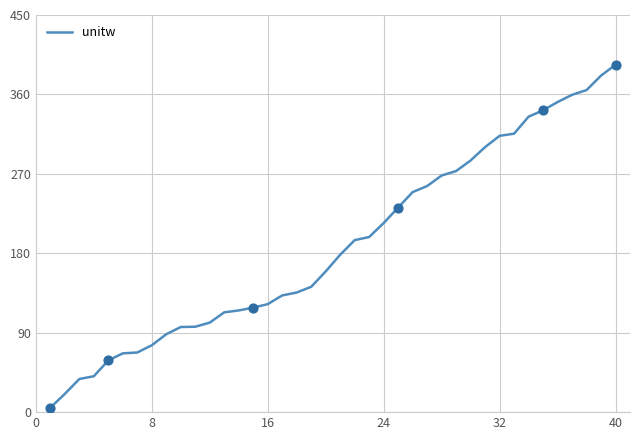

What is the maximum value shown in the chart?

393.6